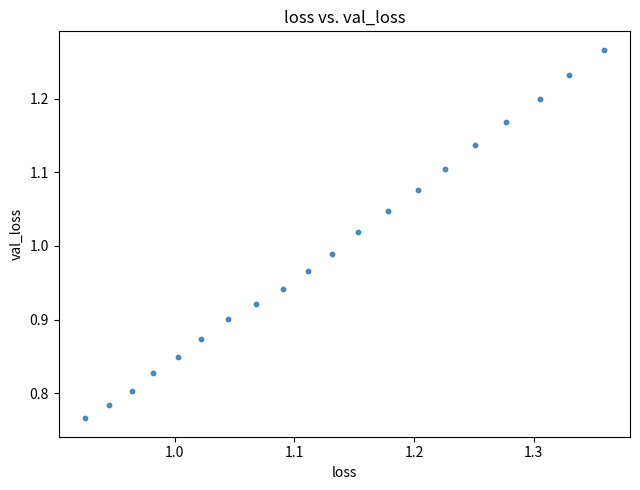

What is the range of X values (max minus min)?

0.4